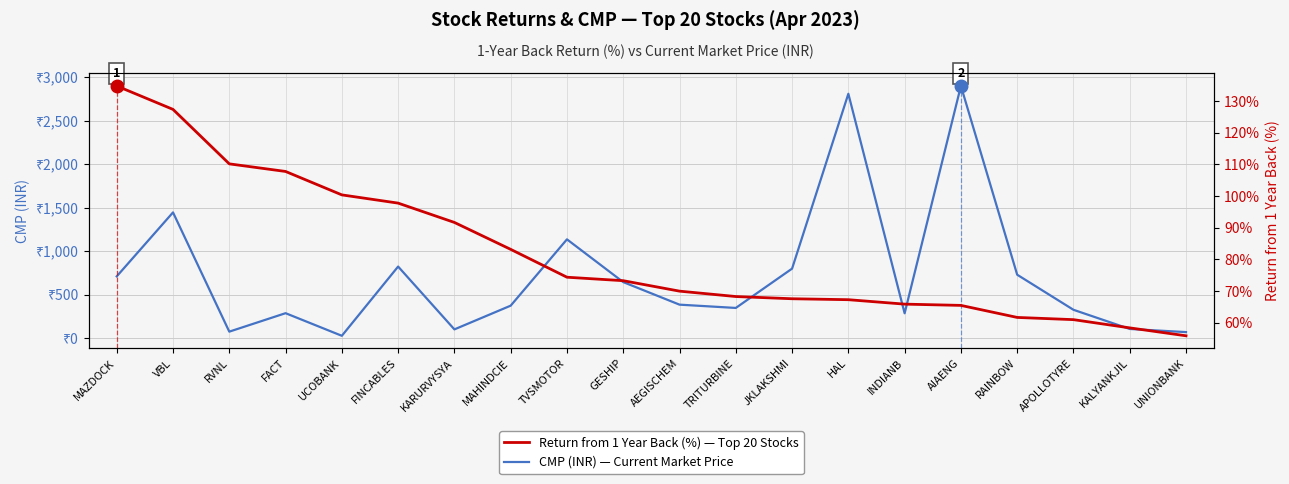

Is it true that Return from 1 Year Back (%) — Top 20 Stocks equals 31.0 at KARURVYSYA?

False